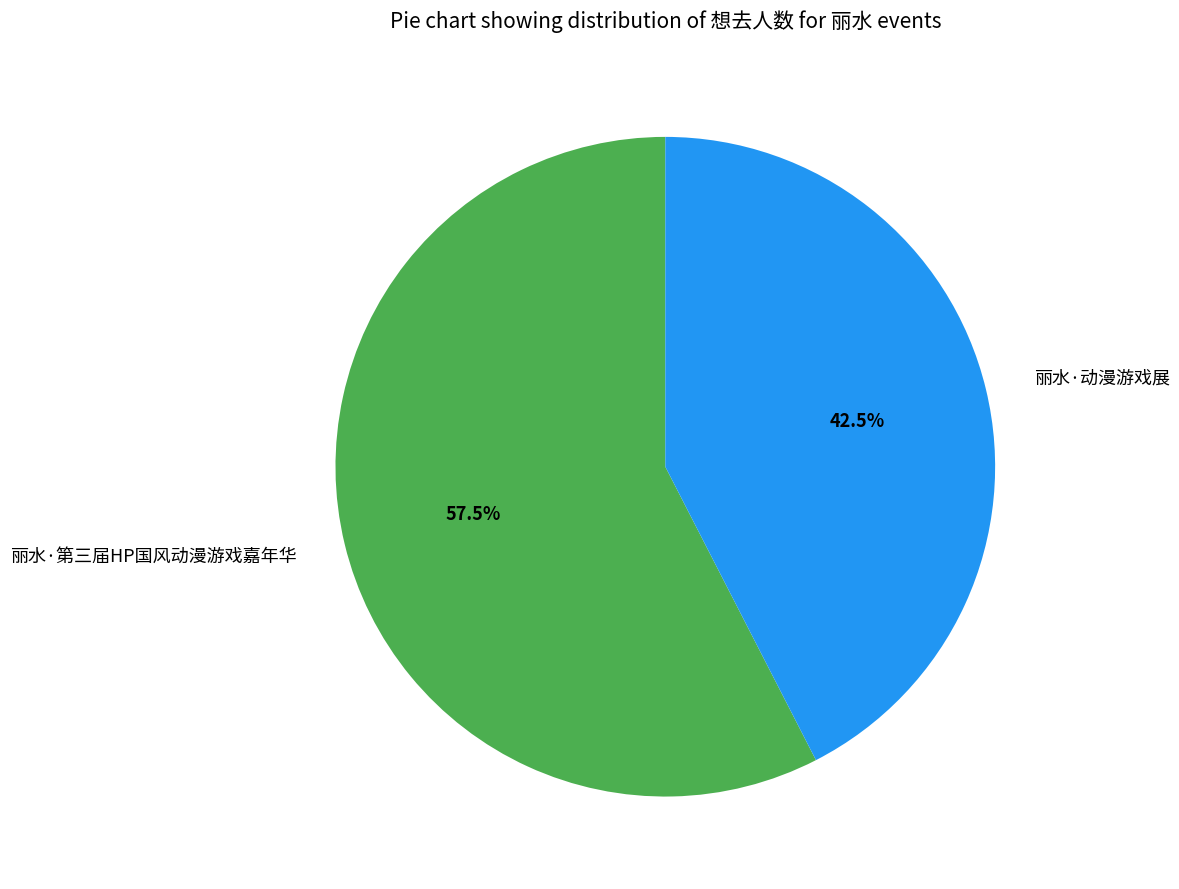

To the nearest percent, what is the difference between the largest and smallest slice percentages?

15%